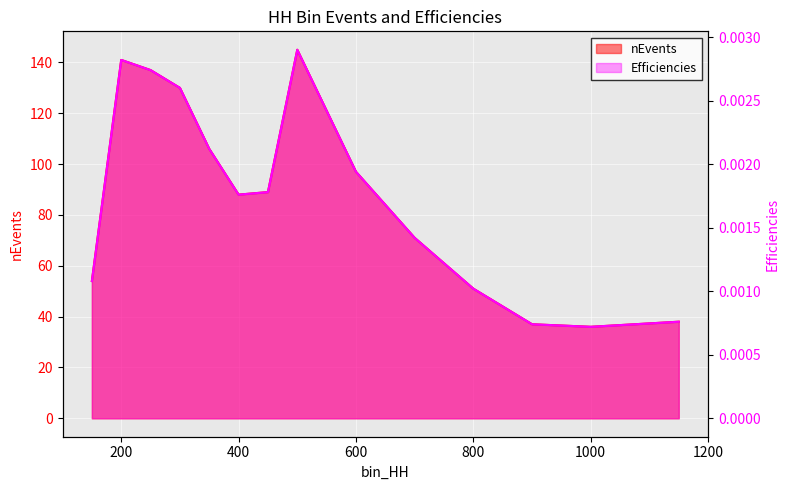

Rank the series at 600 from highest to lowest value.

nEvents, Efficiencies